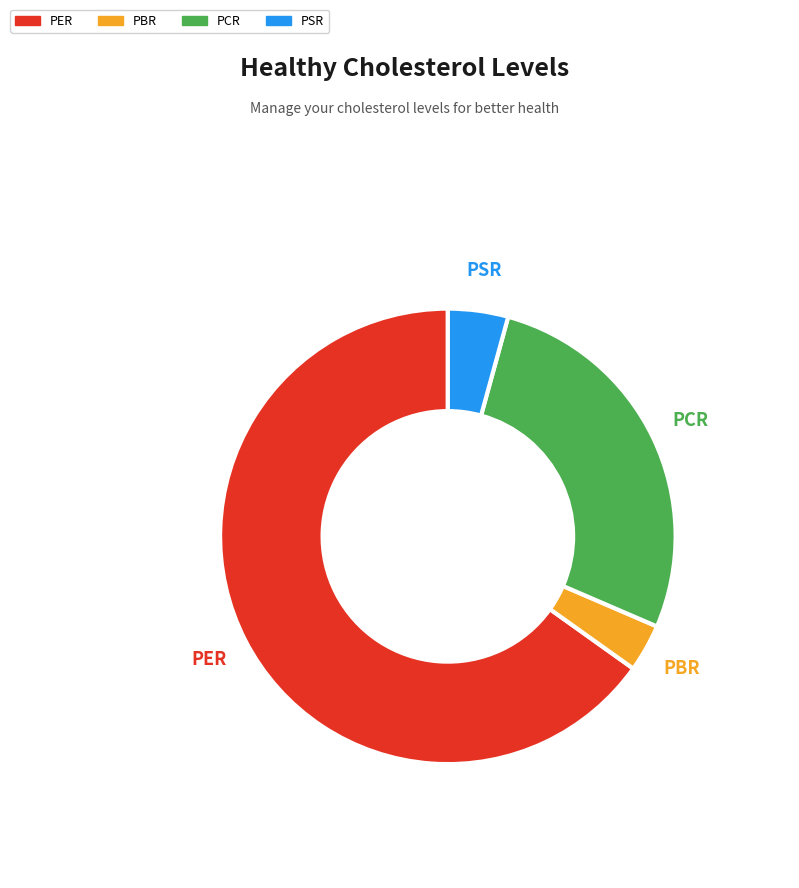

True or false: PER accounts for 53% of the total.

False